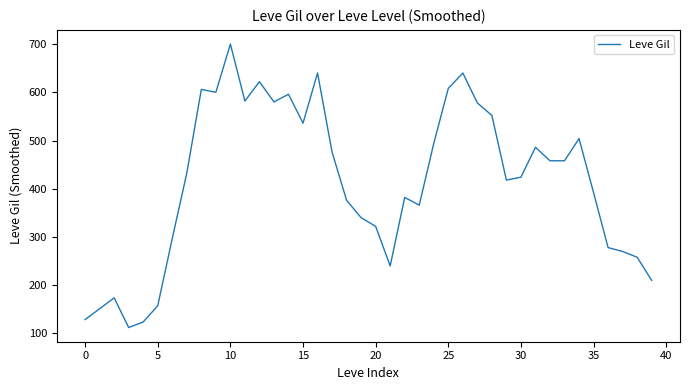

What is the greatest value displayed?

700.0